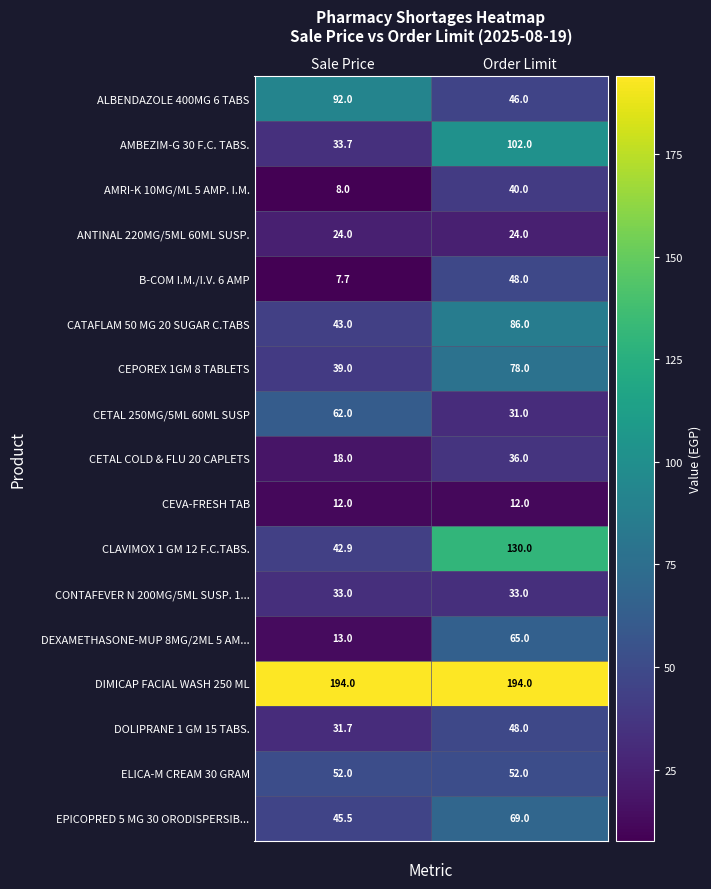

Is the value of CLAVIMOX 1 GM 12 F.C.TABS. at Sale Price greater than the value of AMBEZIM-G 30 F.C. TABS. at Sale Price?

Yes